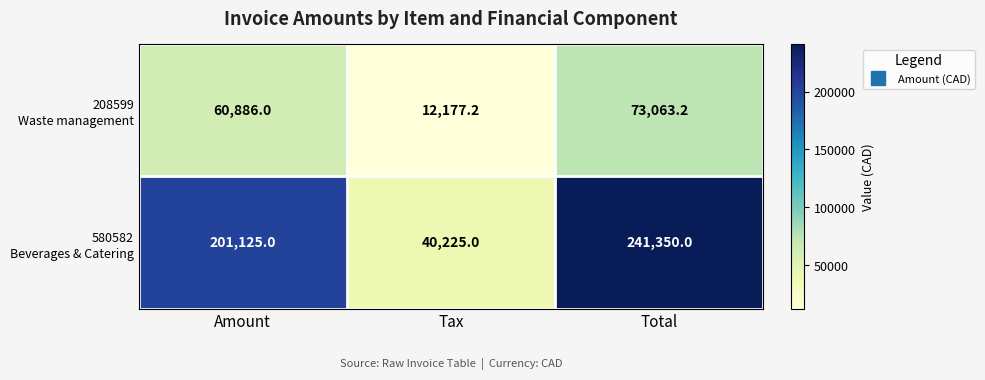

What is the minimum value shown in the chart?

12177.2